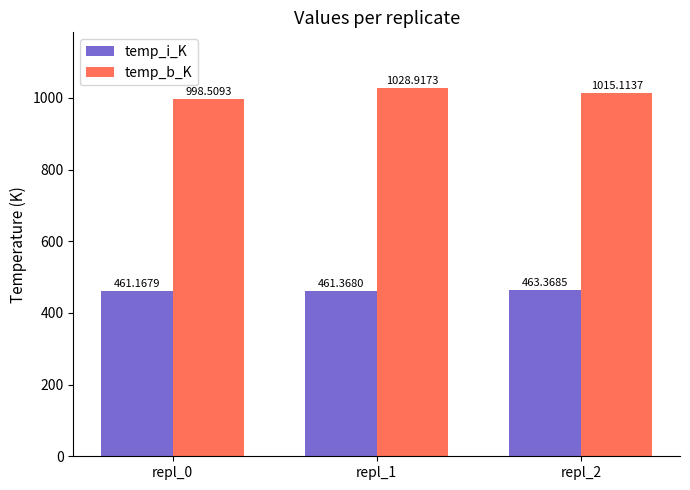

Where is temp_i_K nearest to the value 462?

repl_1